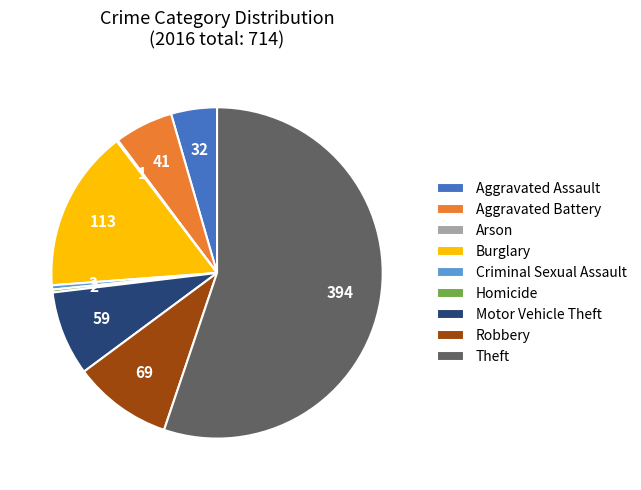

The Burglary slice represents 7% of the pie. True or false?

False